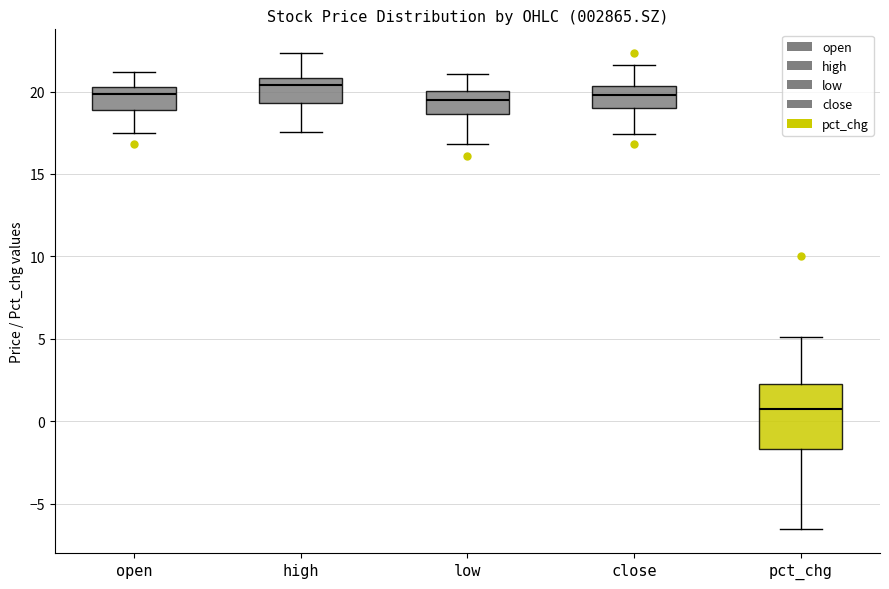

Which box is the tallest, from its lower edge to its upper edge?

pct_chg